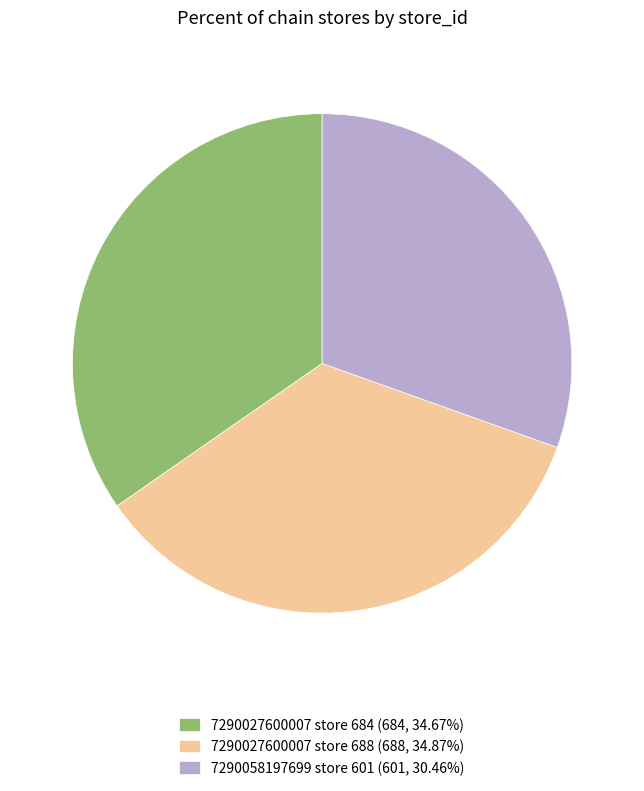

Does 7290027600007 store 688 (688, 34.87%) represent more than half of the total?

No